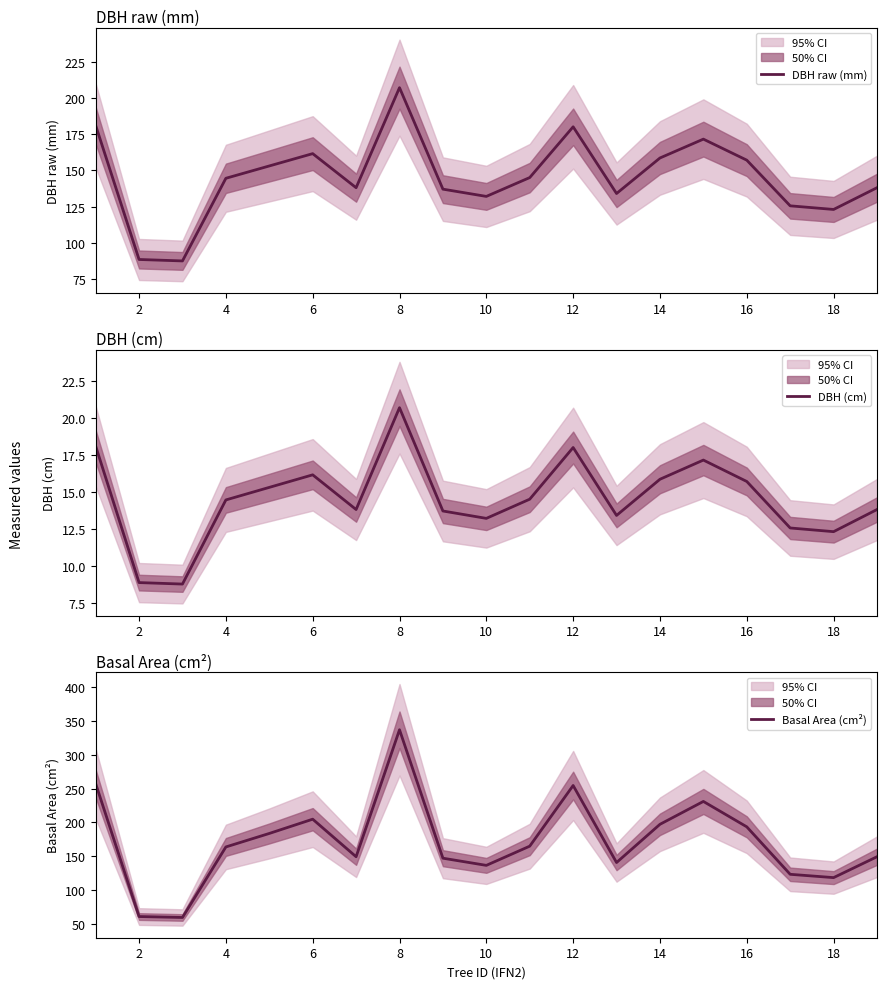

Reading left to right, extract all data points from this chart.

DBH raw (mm): 181.0	88.5	87.5	144.5	153.0	161.5	138.0	207.0	137.0	132.0	145.0	180.0	134.0	158.5	171.5	157.0	125.5	123.0	138.0
DBH (cm): 18.1	8.8	8.8	14.4	15.3	16.1	13.8	20.7	13.7	13.2	14.5	18.0	13.4	15.8	17.1	15.7	12.6	12.3	13.8
Basal Area (cm²): 257.3	61.5	60.1	164.0	183.8	204.8	149.6	336.5	147.4	136.8	165.1	254.5	141.0	197.3	231.0	193.6	123.7	118.8	149.6